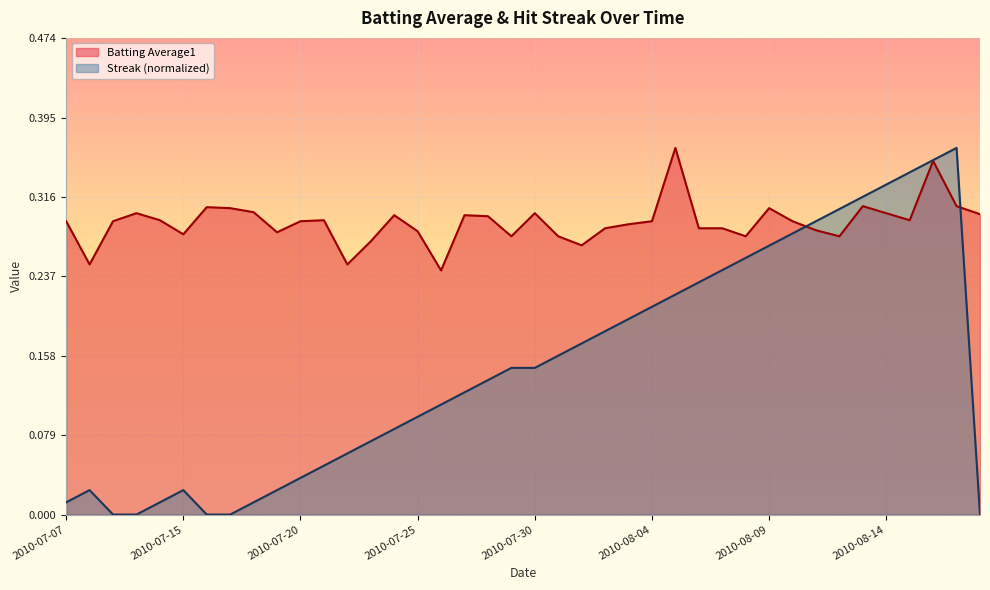

Reading left to right, transcribe all the data shown in this chart.

Batting Average1: 2010-07-07=0.3	2010-07-08=0.2	2010-07-09=0.3	2010-07-10=0.3	2010-07-11=0.3	2010-07-15=0.3	2010-07-16=0.3	2010-07-17=0.3	2010-07-18=0.3	2010-07-19=0.3	2010-07-20=0.3	2010-07-21=0.3	2010-07-22=0.2	2010-07-23=0.3	2010-07-24=0.3	2010-07-25=0.3	2010-07-26=0.2	2010-07-27=0.3	2010-07-28=0.3	2010-07-29=0.3	2010-07-30=0.3	2010-07-31=0.3	2010-08-01=0.3	2010-08-02=0.3	2010-08-03=0.3	2010-08-04=0.3	2010-08-05=0.4	2010-08-06=0.3	2010-08-07=0.3	2010-08-08=0.3	2010-08-09=0.3	2010-08-10=0.3	2010-08-11=0.3	2010-08-12=0.3	2010-08-13=0.3	2010-08-14=0.3	2010-08-15=0.3	2010-08-16=0.4	2010-08-17=0.3	2010-08-18=0.3
Streak: 2010-07-07=0.0	2010-07-08=0.0	2010-07-09=0.0	2010-07-10=0.0	2010-07-11=0.0	2010-07-15=0.0	2010-07-16=0.0	2010-07-17=0.0	2010-07-18=0.0	2010-07-19=0.0	2010-07-20=0.0	2010-07-21=0.0	2010-07-22=0.1	2010-07-23=0.1	2010-07-24=0.1	2010-07-25=0.1	2010-07-26=0.1	2010-07-27=0.1	2010-07-28=0.1	2010-07-29=0.1	2010-07-30=0.1	2010-07-31=0.2	2010-08-01=0.2	2010-08-02=0.2	2010-08-03=0.2	2010-08-04=0.2	2010-08-05=0.2	2010-08-06=0.2	2010-08-07=0.2	2010-08-08=0.3	2010-08-09=0.3	2010-08-10=0.3	2010-08-11=0.3	2010-08-12=0.3	2010-08-13=0.3	2010-08-14=0.3	2010-08-15=0.3	2010-08-16=0.4	2010-08-17=0.4	2010-08-18=0.0